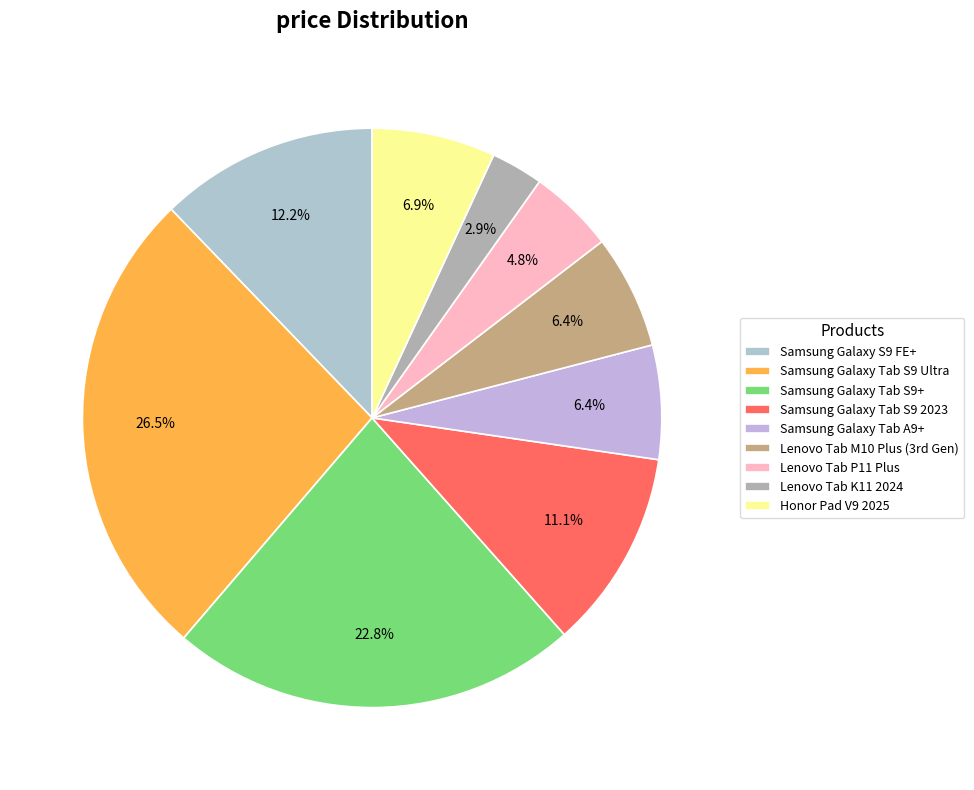

To the nearest percent, what portion does Samsung Galaxy Tab A9+ represent?

6%